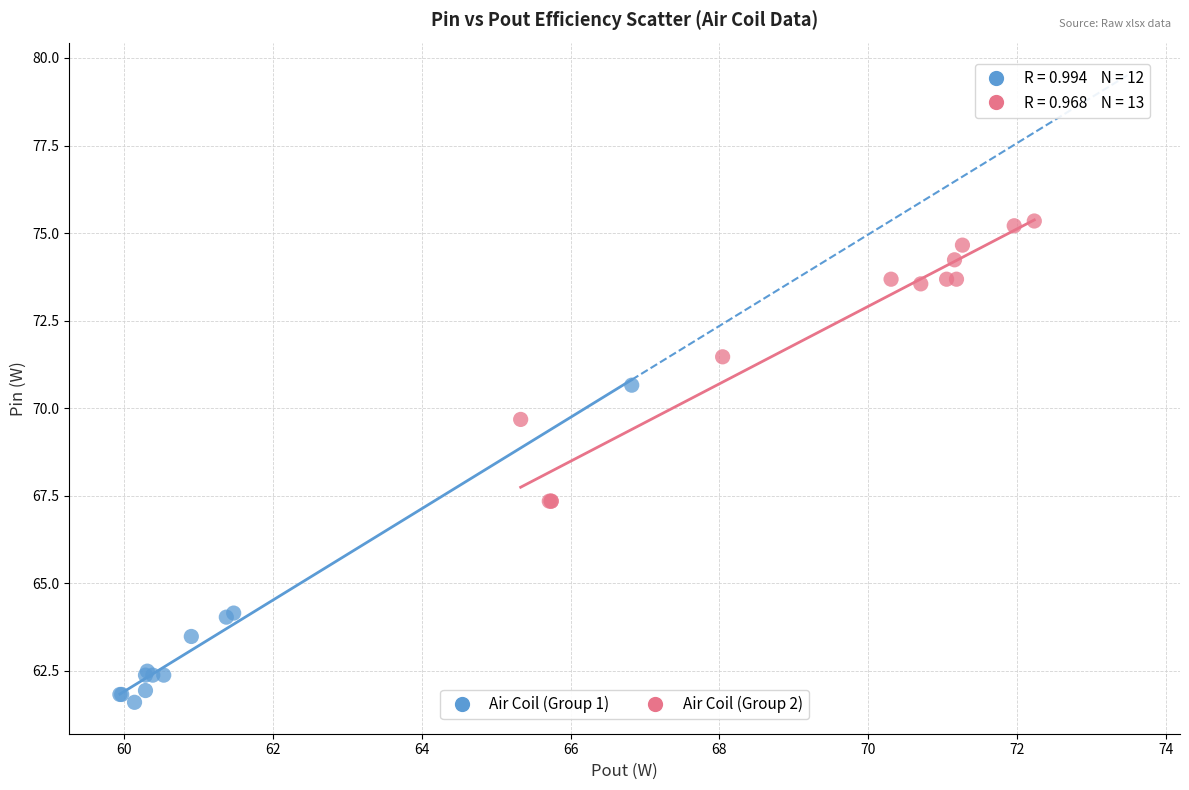

Which series has the largest Y range (max minus min)?

Air Coil (Group 1)